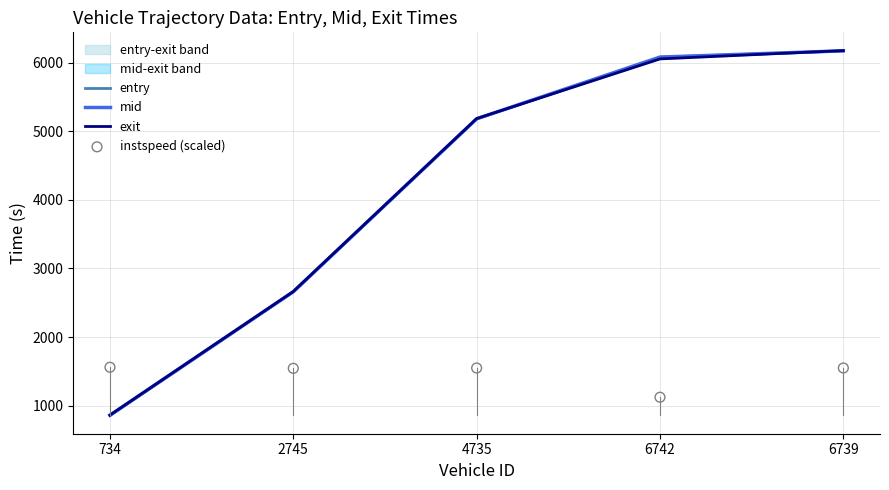

Which series contains the lowest Y value?

entry